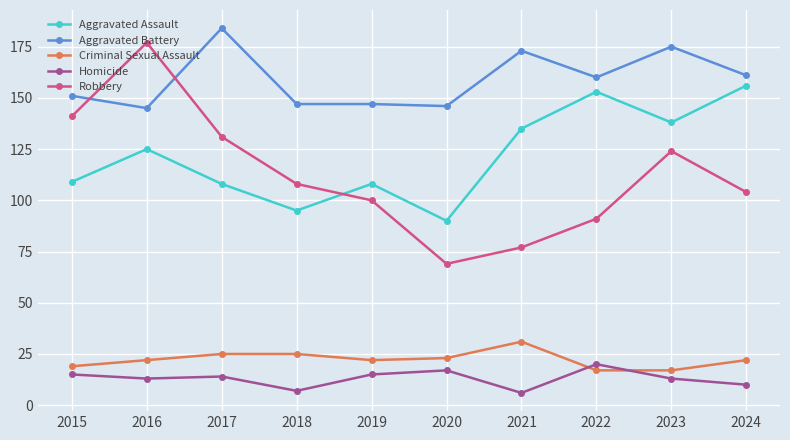

True or false: Criminal Sexual Assault has more than 2 points higher than both neighbors.

False